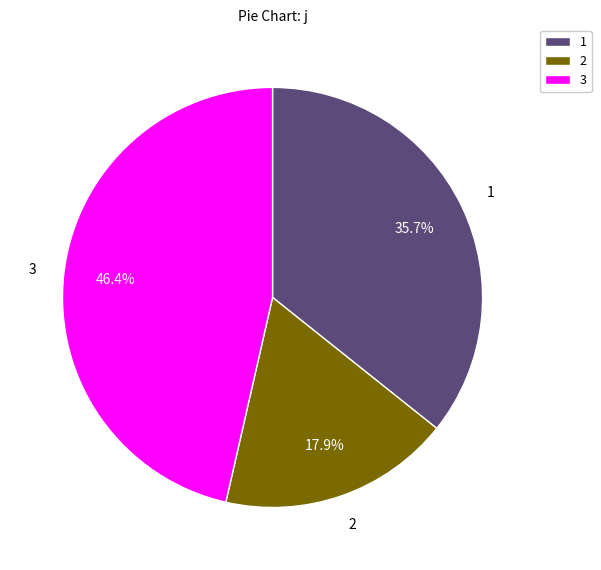

To the nearest percent, what is the average slice percentage?

33%